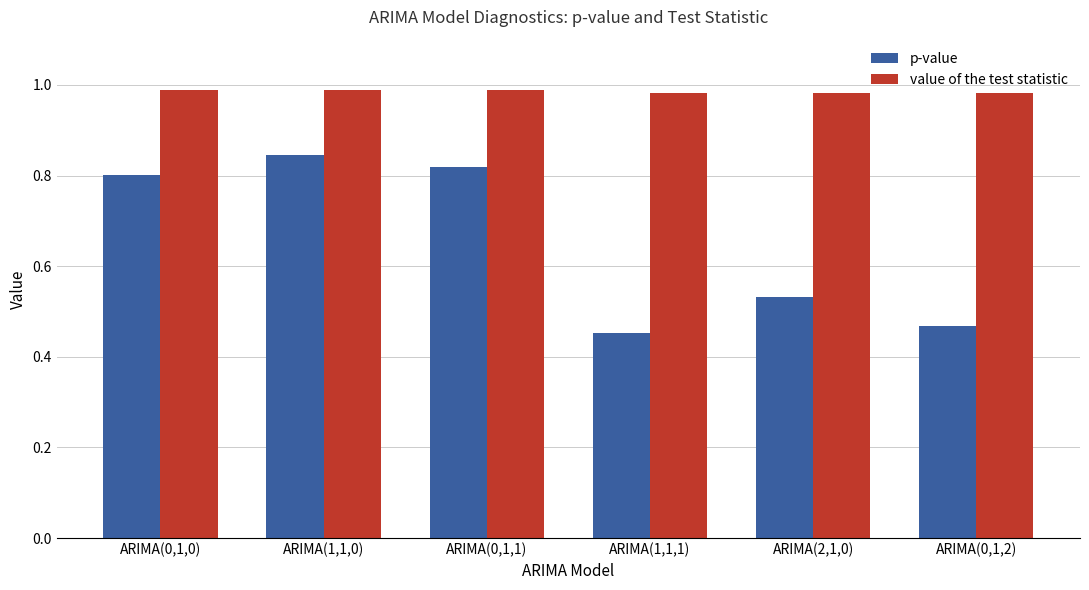

At ARIMA(0,1,2), list the series in order from largest to smallest.

value of the test statistic, p-value